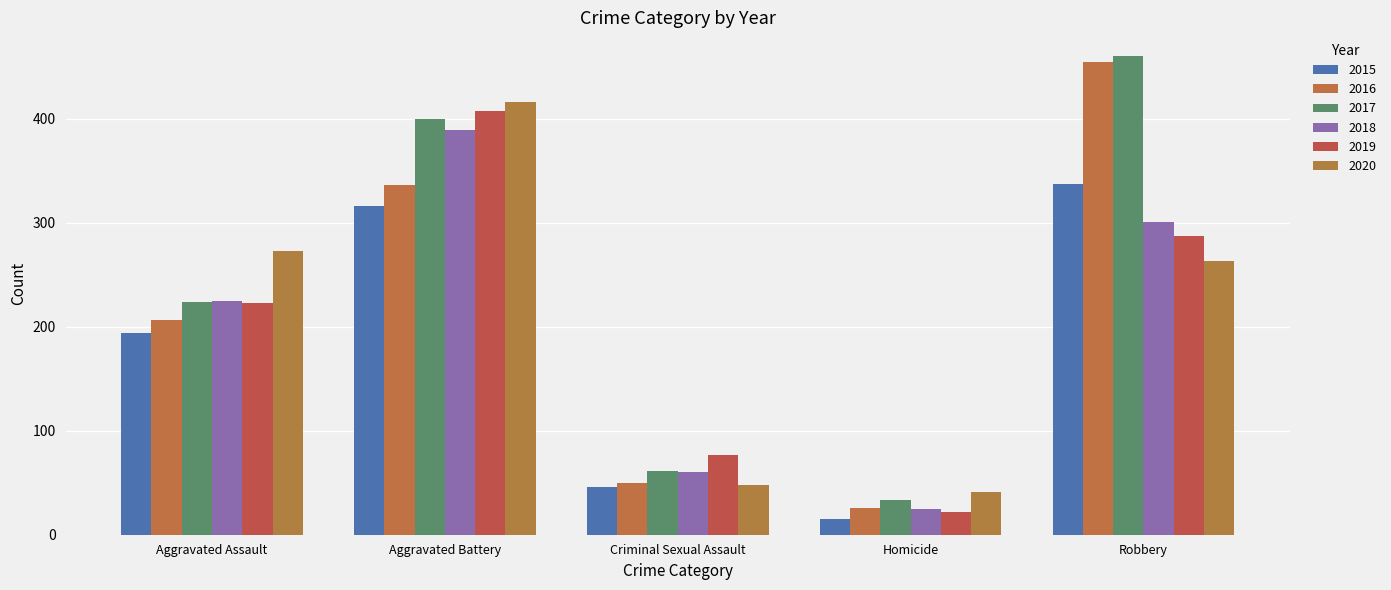

What is the minimum value shown in the chart?

15